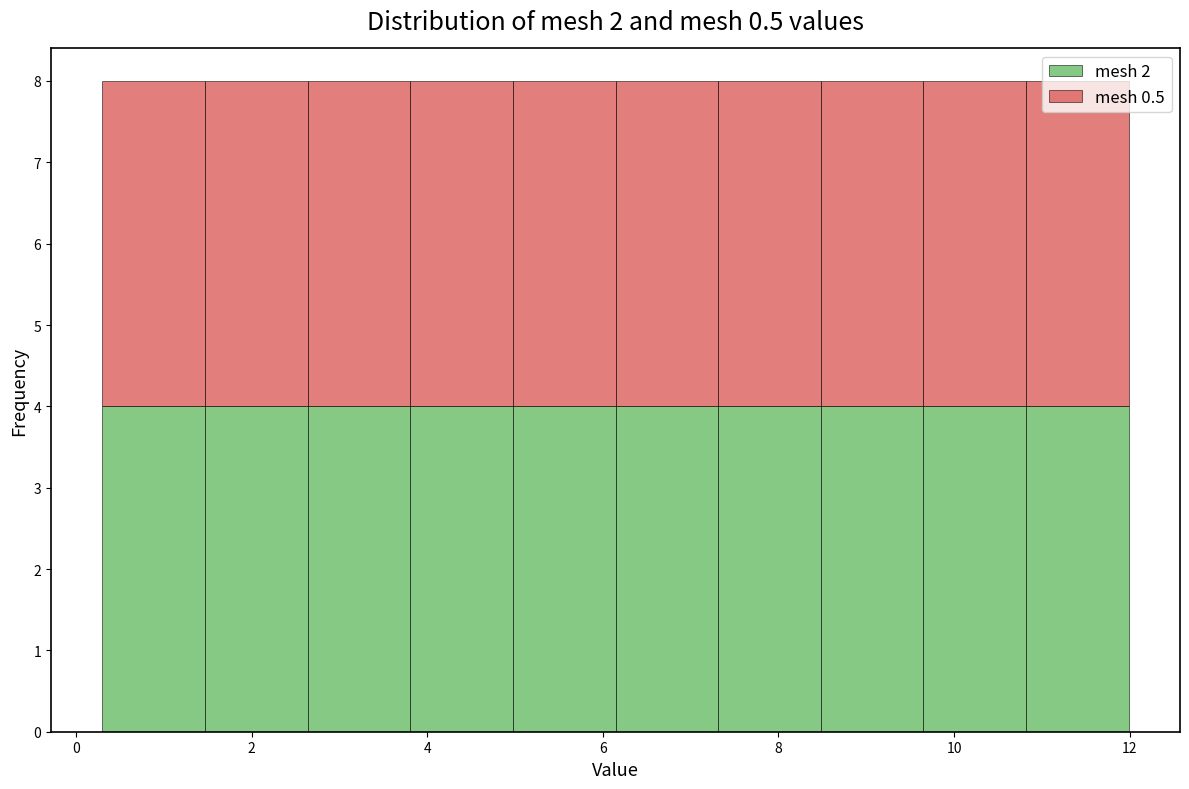

What is the total height of the stacked bar covering 3.8 to 5.0 on the x-axis? Neither the bar edges nor the heights are printed on the chart, so give them approximately, as read against the axes.

8